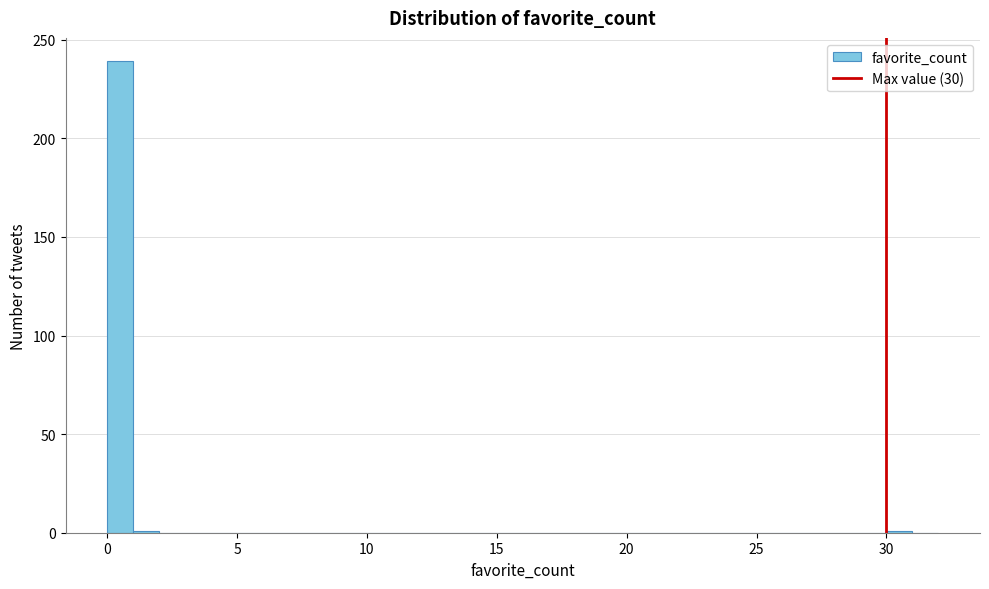

Around what value on the x-axis is the tallest bar? Give the approximate position of its centre, as read against the axis.

0.5